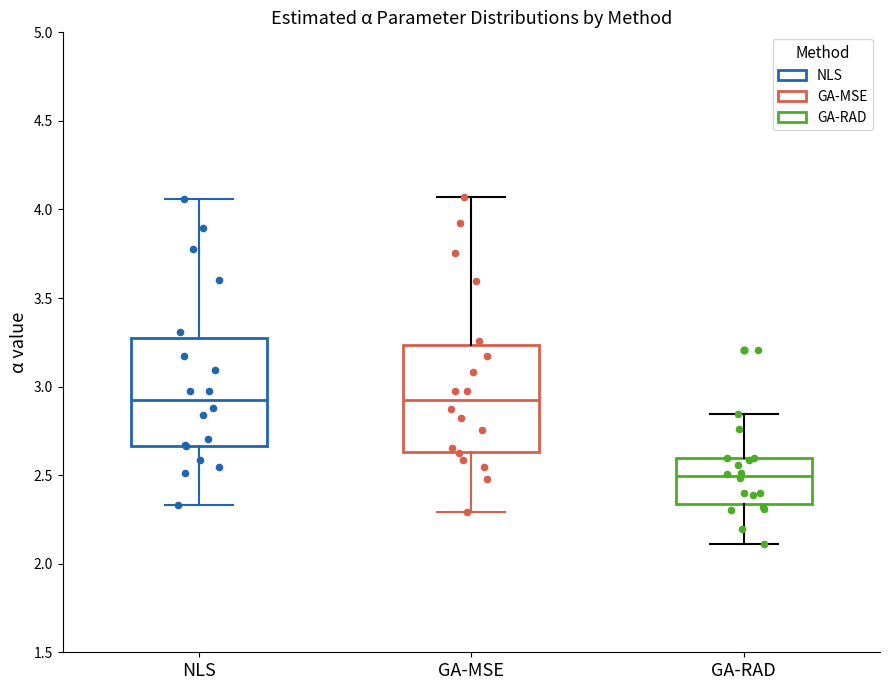

Reading left to right, transcribe this box plot: for each box, give where its median line is, the range the box spans, and where its two whiskers end, as read against the y-axis. The values are not printed on the chart, so give them approximately, as read against the axis.

NLS: median 2.95, box 2.65 to 3.30, whiskers 2.35 to 4.05
GA-MSE: median 2.90, box 2.65 to 3.25, whiskers 2.30 to 4.05
GA-RAD: median 2.50, box 2.35 to 2.60, whiskers 2.10 to 2.85